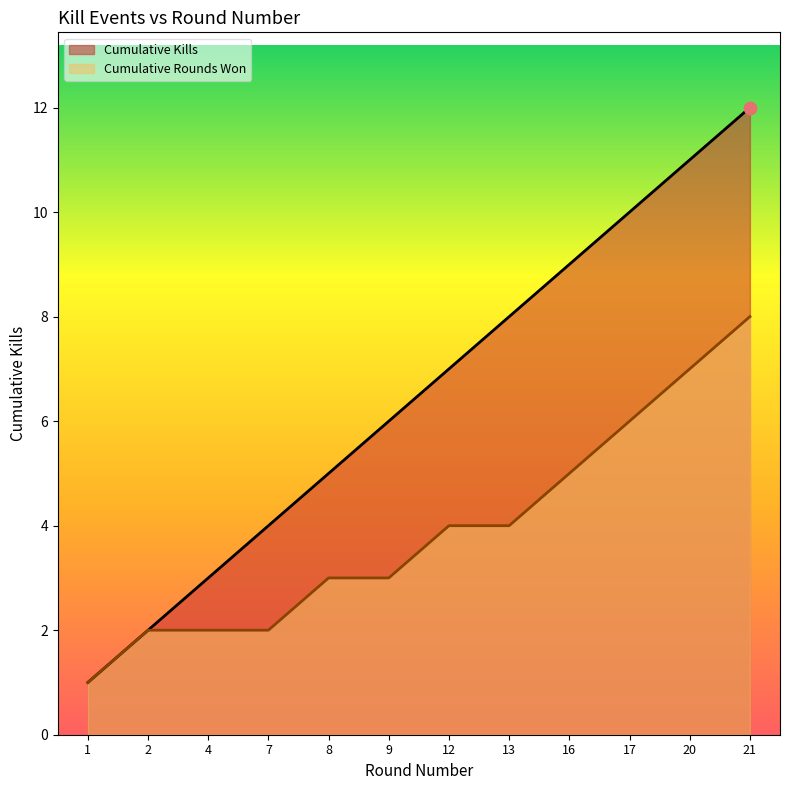

What is the change in value from 4 to 17?

+7